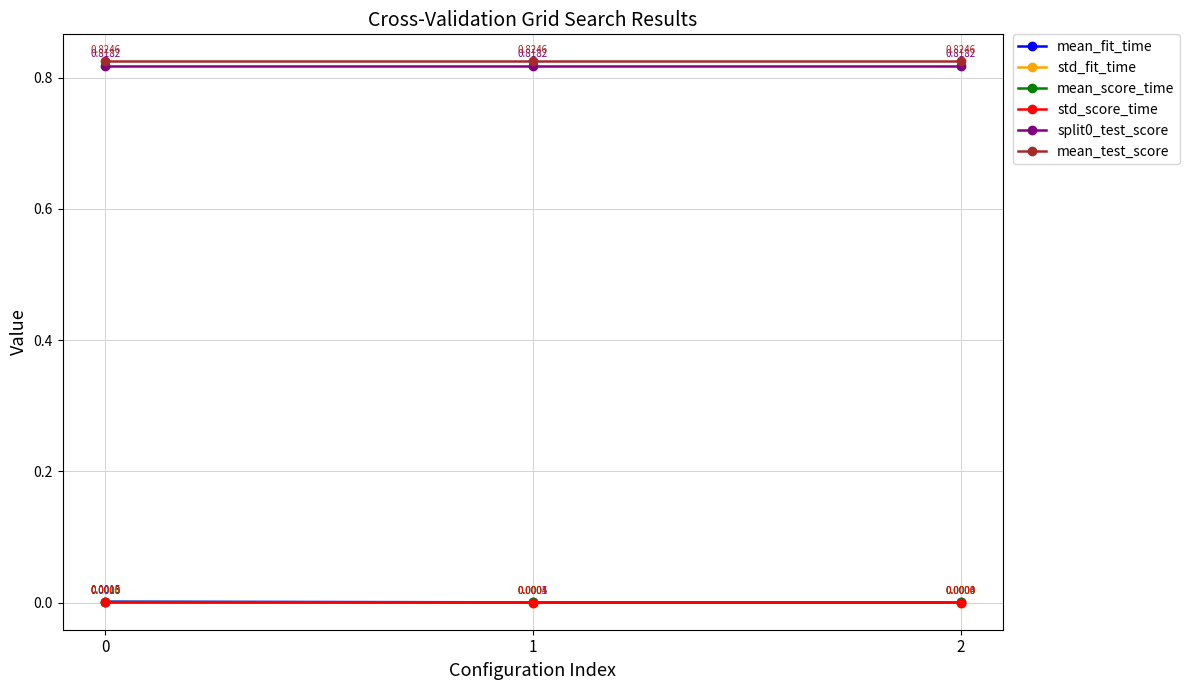

What is the total value across all series at 1?

1.6